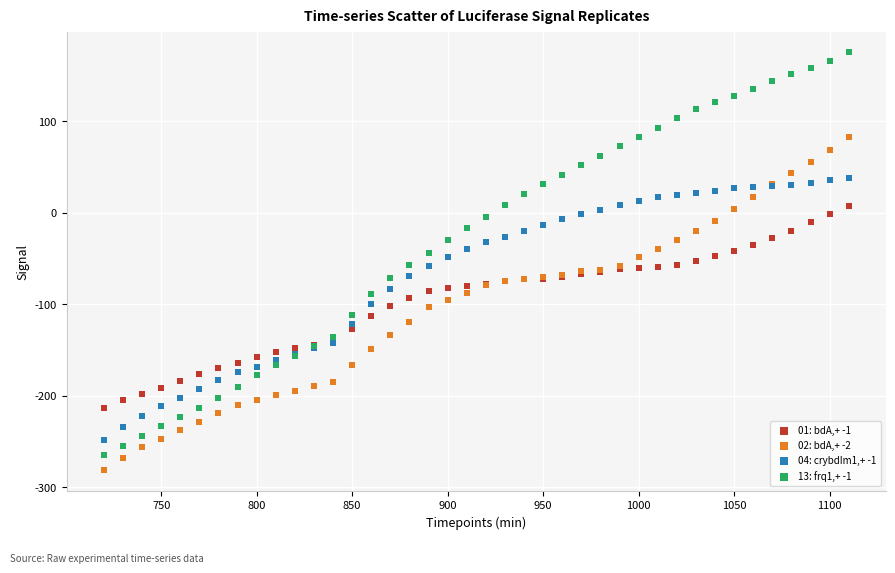

What is the X range (max minus min) for the scatter plot?

390.0